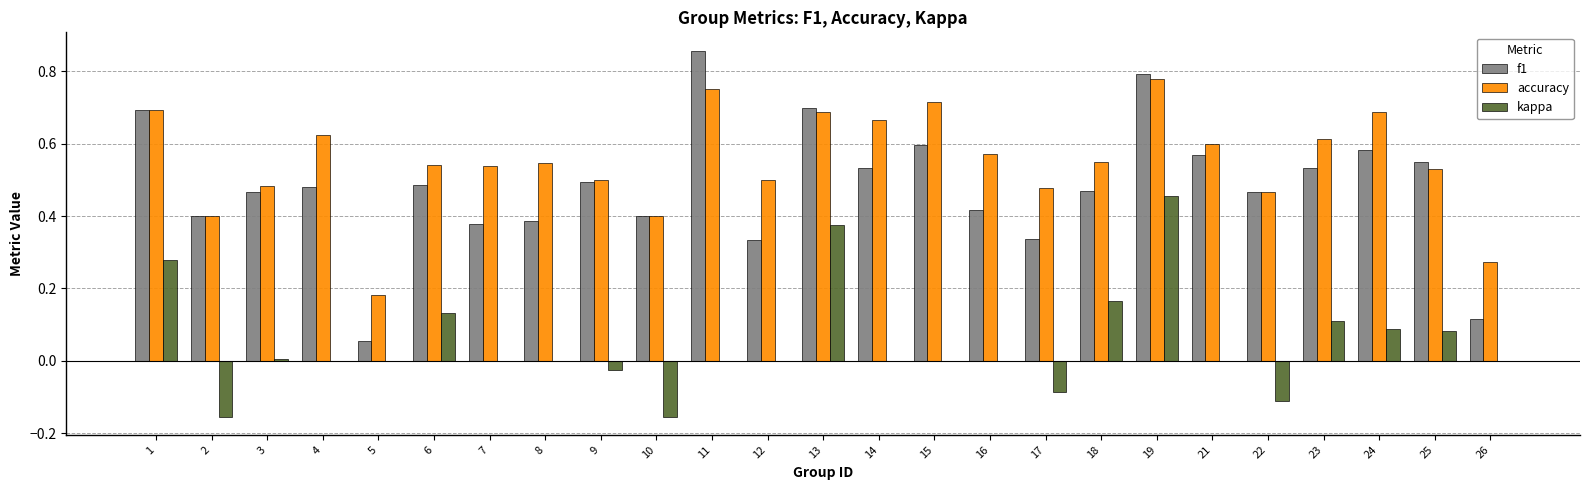

True or false: f1 has a value of 0.5 at 3.

True